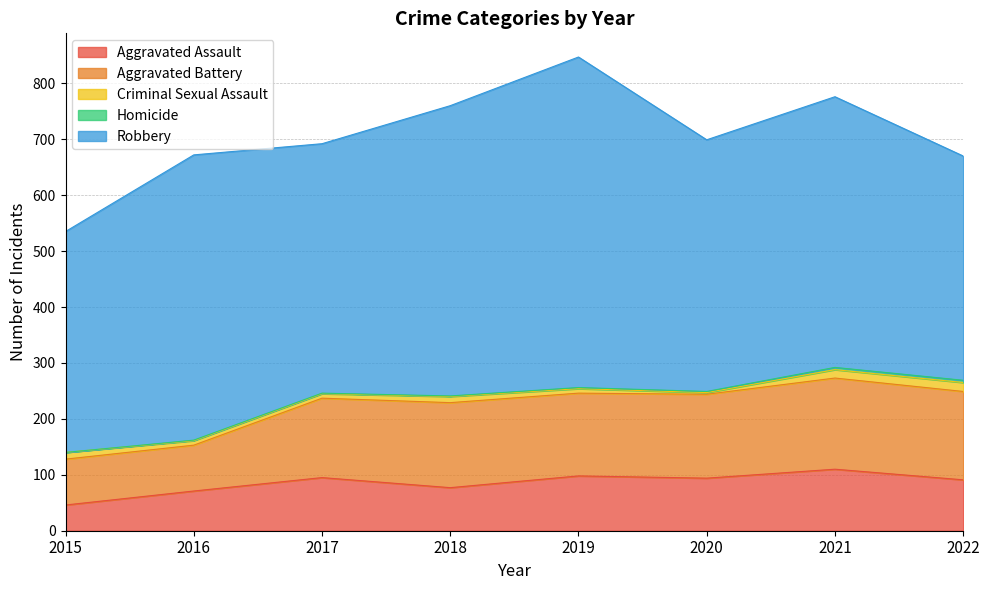

Does the chart have visible grid lines?

Yes